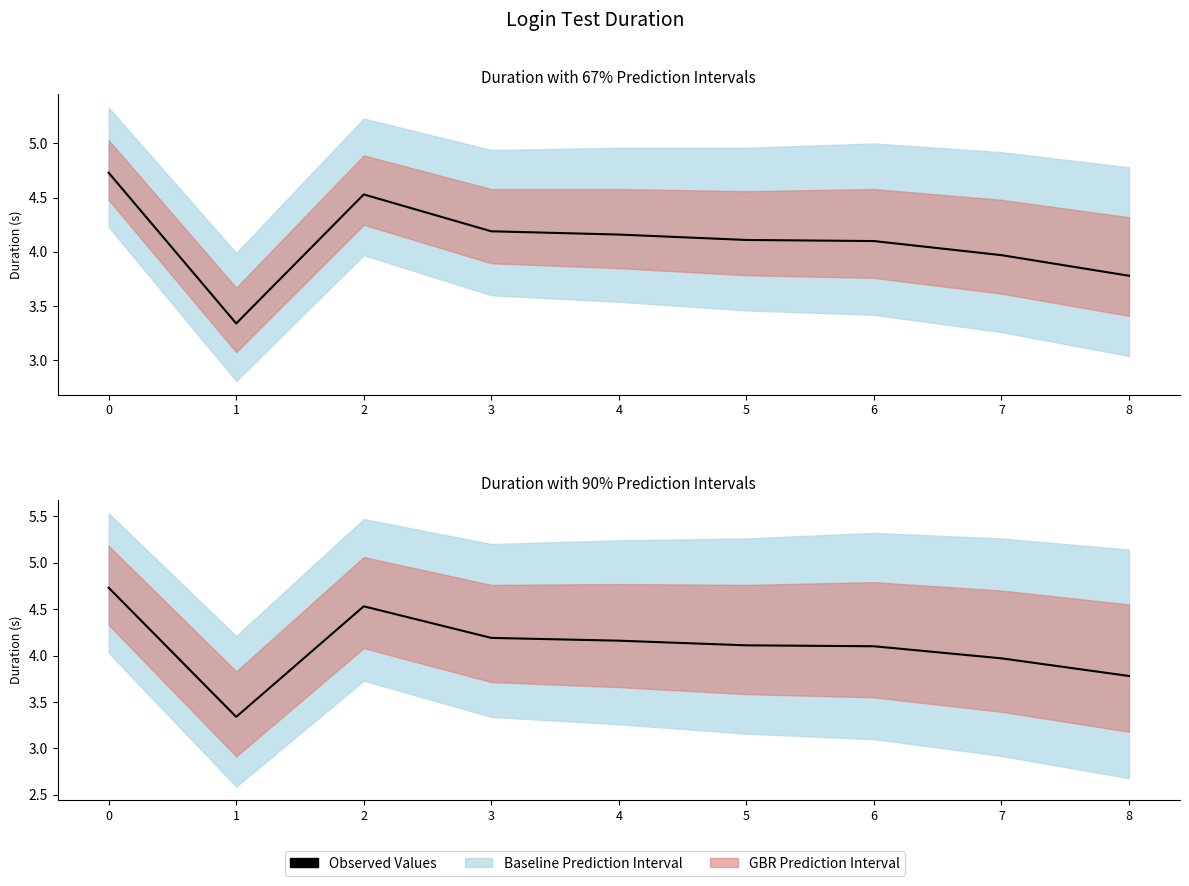

Reading left to right, extract all data points from this chart.

4.7	3.3	4.5	4.2	4.2	4.1	4.1	4.0	3.8